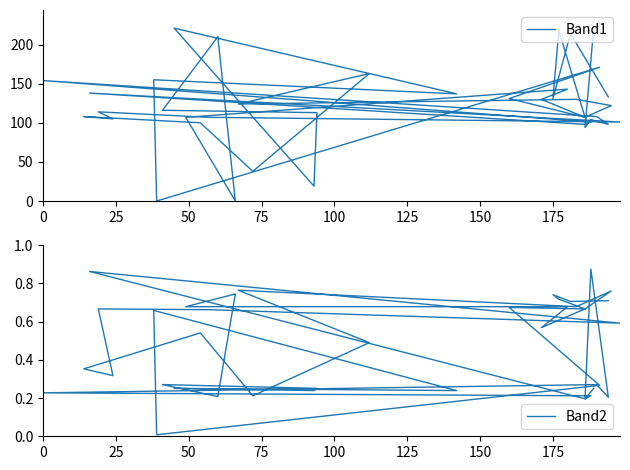

How many lines are shown in the chart?

2